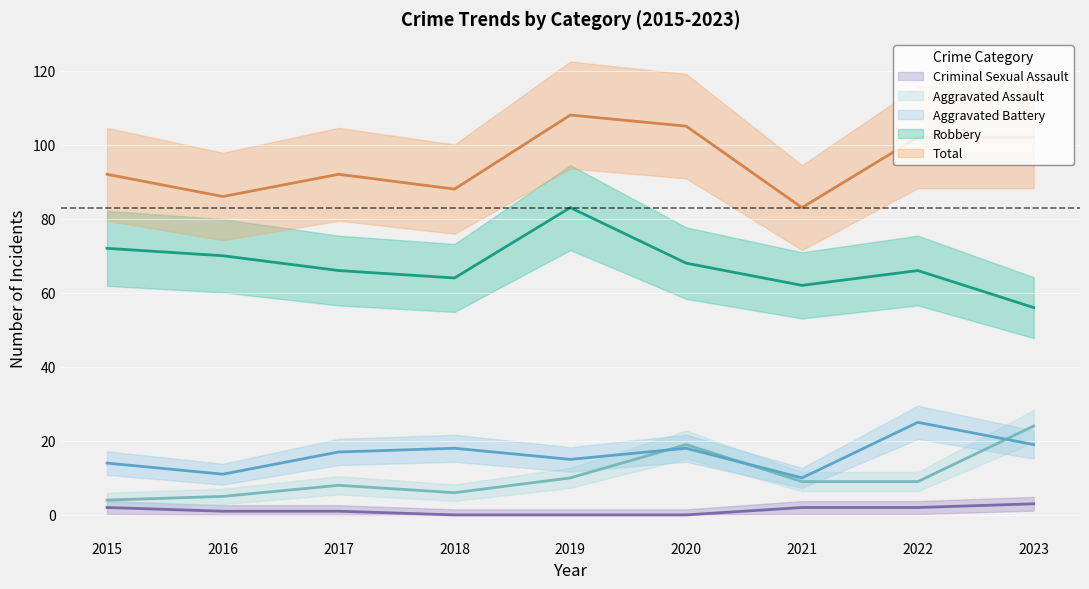

What is the total value across all series at 2023?

204